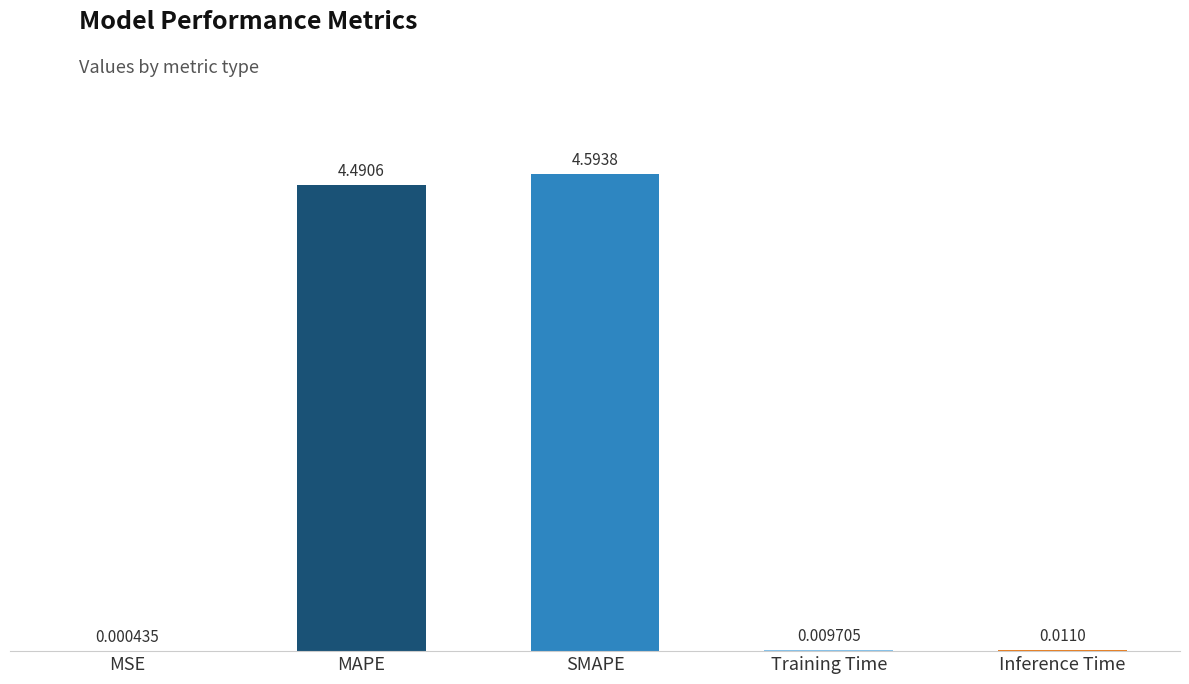

Where is the data nearest to the value 2?

Inference Time